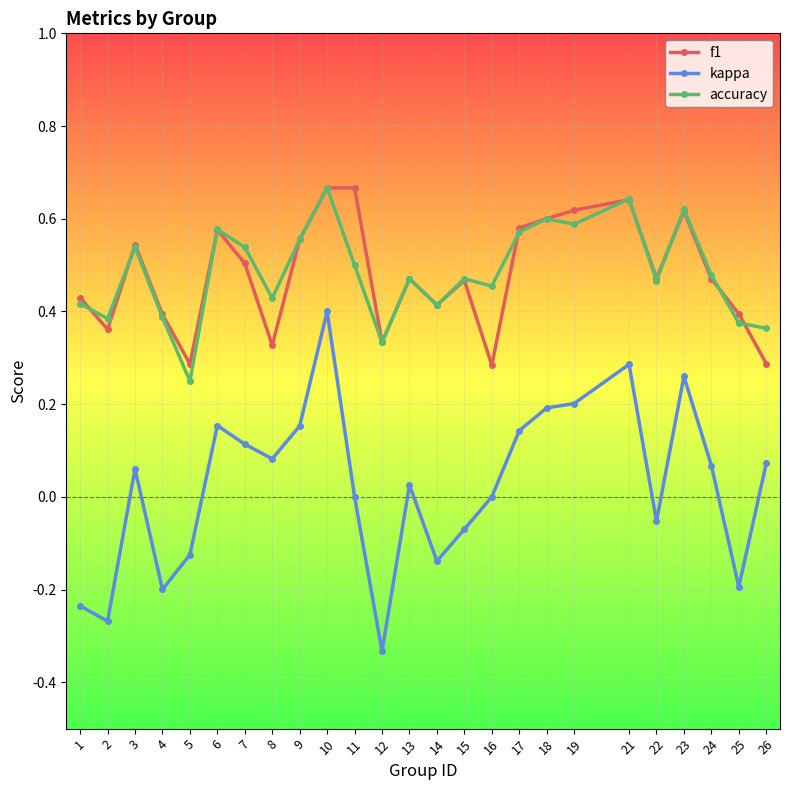

Is the value of f1 at 14 greater than the value of kappa at 1?

Yes